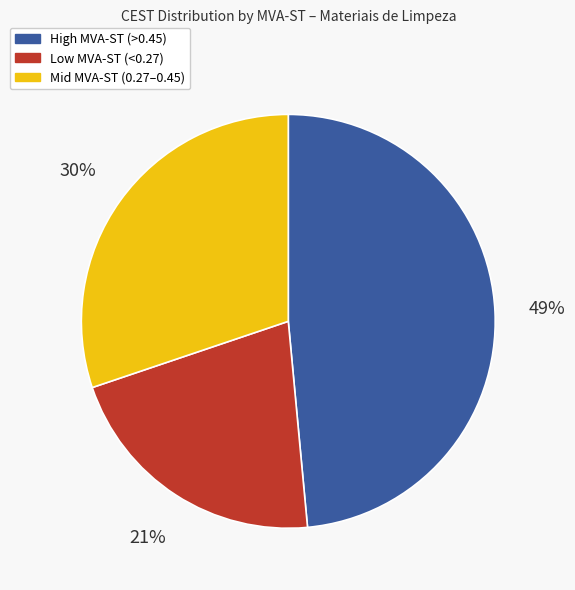

How many slices are in this pie chart?

3